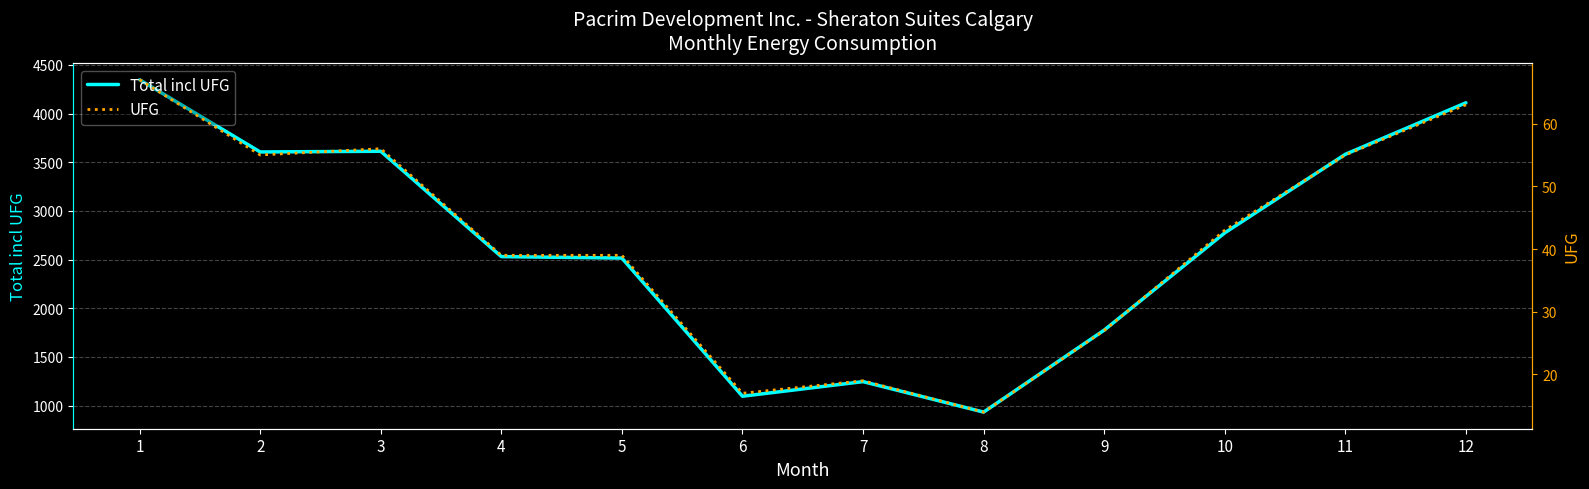

What are all the series names shown in the legend?

Total incl UFG, UFG